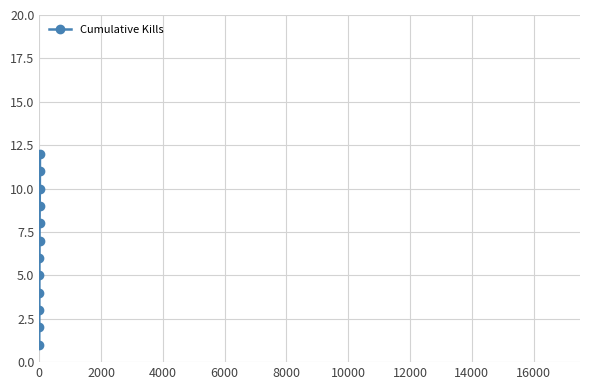

What is the maximum value shown in the chart?

12